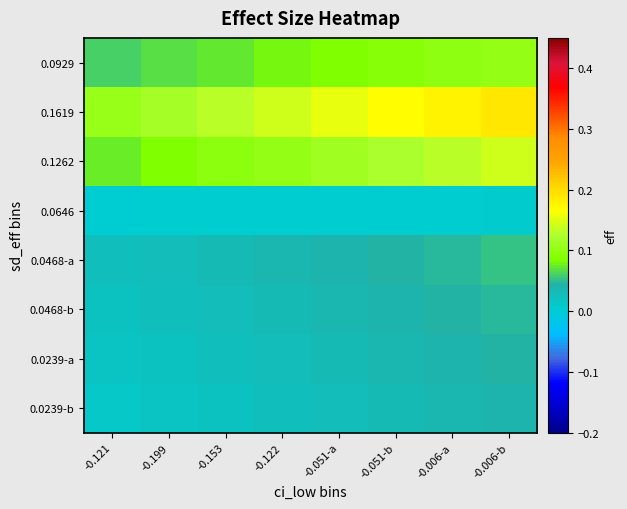

Reading left to right, what are all the values shown in this chart?

0.0929: -0.121=0.1	-0.199=0.1	-0.153=0.1	-0.122=0.1	-0.051-a=0.1	-0.051-b=0.1	-0.006-a=0.1	-0.006-b=0.1
0.1619: -0.121=0.1	-0.199=0.1	-0.153=0.1	-0.122=0.1	-0.051-a=0.2	-0.051-b=0.2	-0.006-a=0.2	-0.006-b=0.2
0.1262: -0.121=0.1	-0.199=0.1	-0.153=0.1	-0.122=0.1	-0.051-a=0.1	-0.051-b=0.1	-0.006-a=0.1	-0.006-b=0.1
0.0646: -0.121=0.0	-0.199=0.0	-0.153=0.0	-0.122=0.0	-0.051-a=0.0	-0.051-b=0.0	-0.006-a=0.0	-0.006-b=0.0
0.0468-a: -0.121=0.0	-0.199=0.0	-0.153=0.0	-0.122=0.0	-0.051-a=0.0	-0.051-b=0.0	-0.006-a=0.0	-0.006-b=0.1
0.0468-b: -0.121=0.0	-0.199=0.0	-0.153=0.0	-0.122=0.0	-0.051-a=0.0	-0.051-b=0.0	-0.006-a=0.0	-0.006-b=0.0
0.0239-a: -0.121=0.0	-0.199=0.0	-0.153=0.0	-0.122=0.0	-0.051-a=0.0	-0.051-b=0.0	-0.006-a=0.0	-0.006-b=0.0
0.0239-b: -0.121=0.0	-0.199=0.0	-0.153=0.0	-0.122=0.0	-0.051-a=0.0	-0.051-b=0.0	-0.006-a=0.0	-0.006-b=0.0